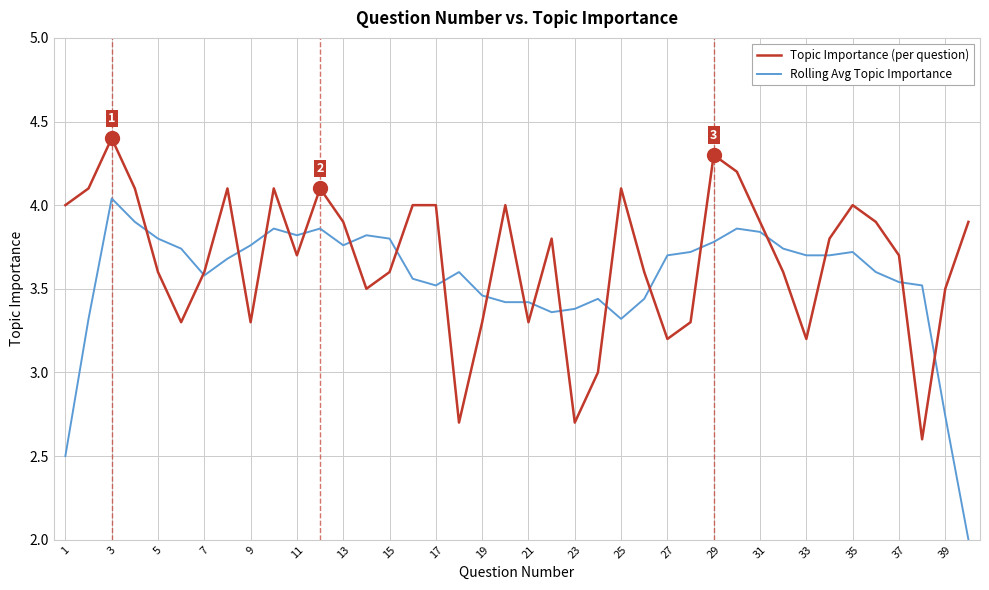

Which series has the largest range (max minus min)?

Rolling Avg Topic Importance